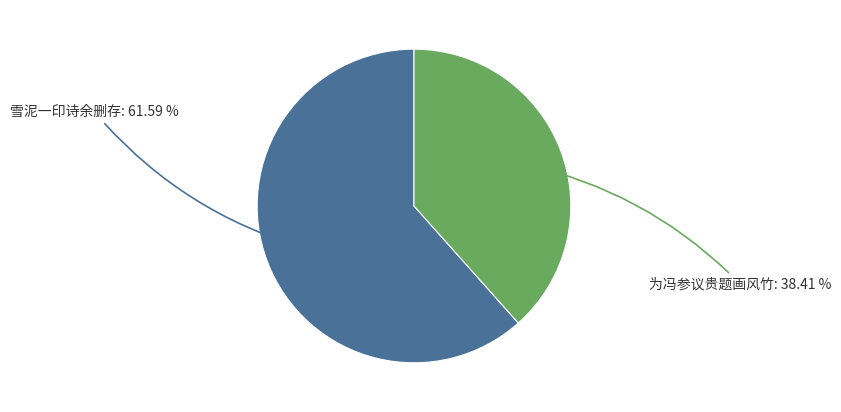

Is there any slice that represents more than half of the pie?

Yes